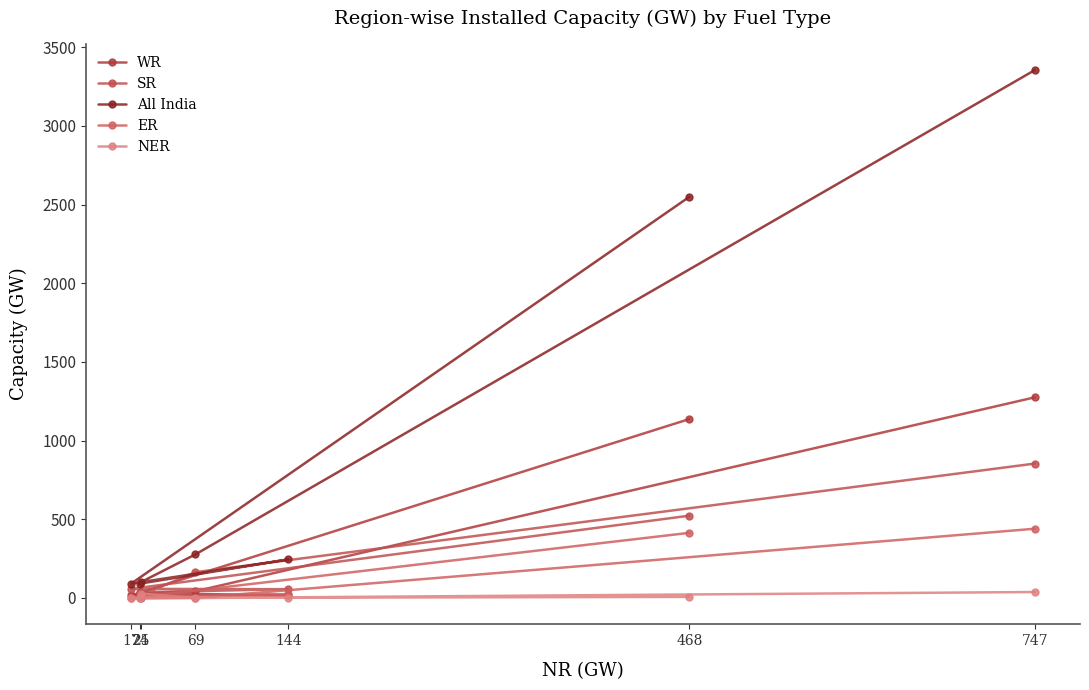

Rank the series at 25 from highest to lowest value.

All India, WR, NER, SR, ER